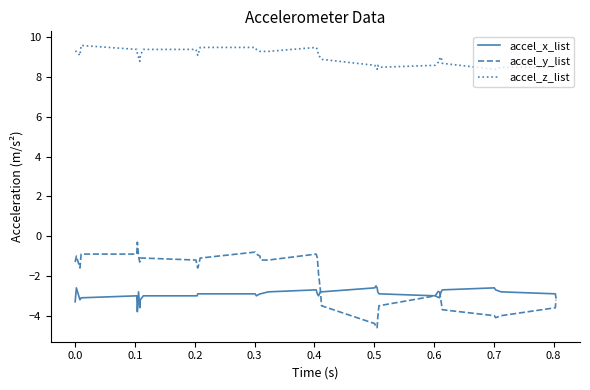

What is the minimum value shown in the chart?

-4.6